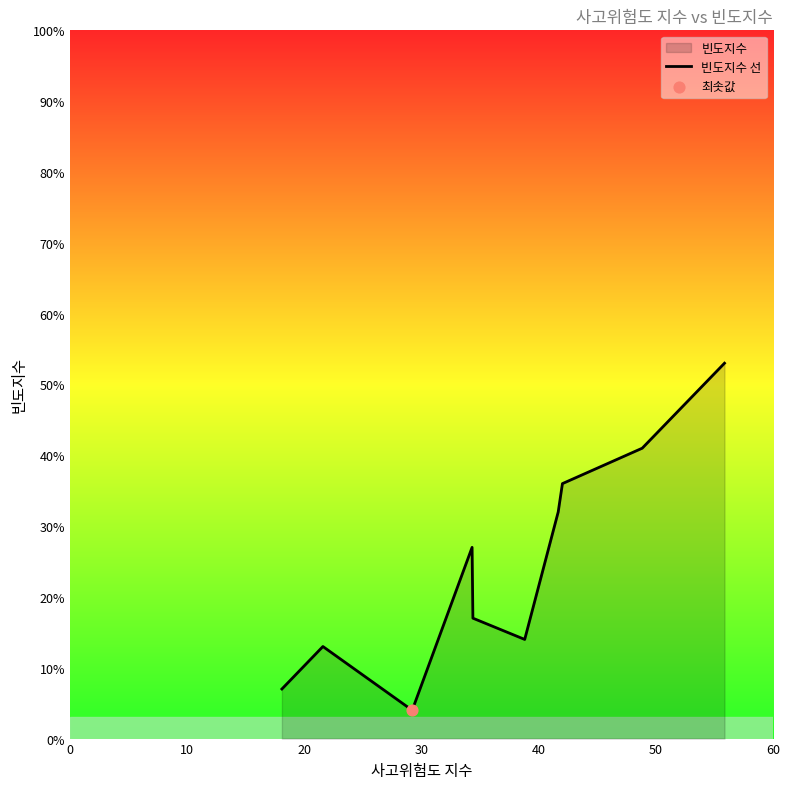

Between 0 and 50, which is larger?

50